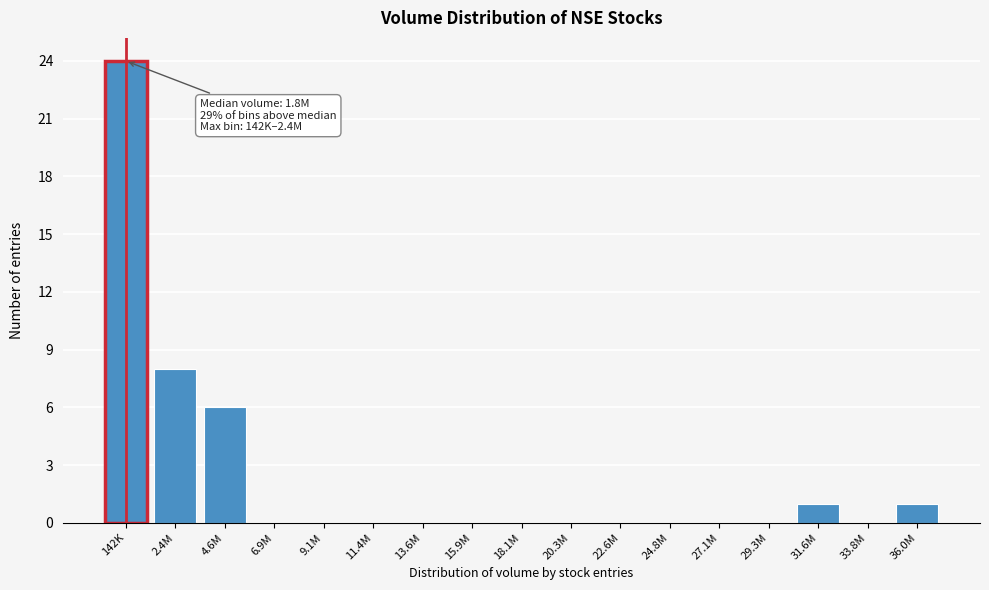

Reading left to right, what are all the values shown in this chart?

142K=24	2.4M=8	4.6M=6	6.9M=0	9.1M=0	11.4M=0	13.6M=0	15.9M=0	18.1M=0	20.3M=0	22.6M=0	24.8M=0	27.1M=0	29.3M=0	31.6M=1	33.8M=0	36.0M=1